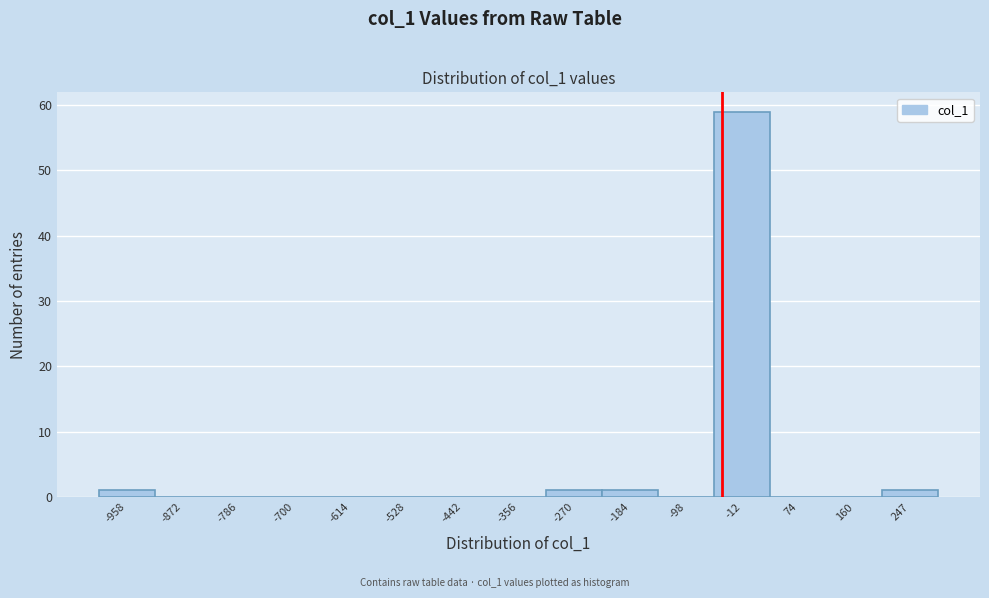

Reading left to right, what are all the values shown in this chart?

-958=1	-872=0	-786=0	-700=0	-614=0	-528=0	-442=0	-356=0	-270=1	-184=1	-98=0	-12=59	74=0	160=0	247=1